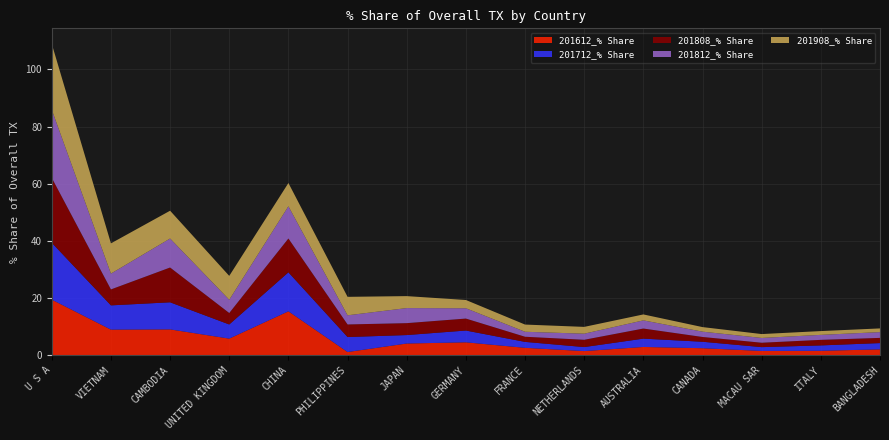

Reading left to right, what are all the values shown in this chart?

201612_% Share: U S A=19.4	VIETNAM=8.9	CAMBODIA=9.0	UNITED KINGDOM=5.8	CHINA=15.3	PHILIPPINES=1.1	JAPAN=4.0	GERMANY=4.5	FRANCE=2.5	NETHERLANDS=1.4	AUSTRALIA=2.8	CANADA=2.4	MACAU SAR=1.4	ITALY=1.5	BANGLADESH=2.0
201712_% Share: U S A=19.9	VIETNAM=8.5	CAMBODIA=9.5	UNITED KINGDOM=5.0	CHINA=13.7	PHILIPPINES=5.2	JAPAN=3.0	GERMANY=4.1	FRANCE=2.1	NETHERLANDS=1.4	AUSTRALIA=2.9	CANADA=2.3	MACAU SAR=1.3	ITALY=1.9	BANGLADESH=2.2
201808_% Share: U S A=22.7	VIETNAM=5.6	CAMBODIA=12.2	UNITED KINGDOM=4.0	CHINA=11.8	PHILIPPINES=4.4	JAPAN=4.2	GERMANY=4.2	FRANCE=1.8	NETHERLANDS=2.5	AUSTRALIA=3.5	CANADA=1.7	MACAU SAR=1.5	ITALY=1.9	BANGLADESH=1.8
201812_% Share: U S A=23.8	VIETNAM=5.5	CAMBODIA=10.2	UNITED KINGDOM=4.6	CHINA=11.3	PHILIPPINES=3.2	JAPAN=5.3	GERMANY=3.6	FRANCE=1.7	NETHERLANDS=2.1	AUSTRALIA=2.9	CANADA=1.9	MACAU SAR=1.7	ITALY=1.7	BANGLADESH=2.0
201908_% Share: U S A=23.1	VIETNAM=10.6	CAMBODIA=9.7	UNITED KINGDOM=8.4	CHINA=8.2	PHILIPPINES=6.5	JAPAN=4.2	GERMANY=2.9	FRANCE=2.5	NETHERLANDS=2.4	AUSTRALIA=2.1	CANADA=1.6	MACAU SAR=1.4	ITALY=1.3	BANGLADESH=1.3